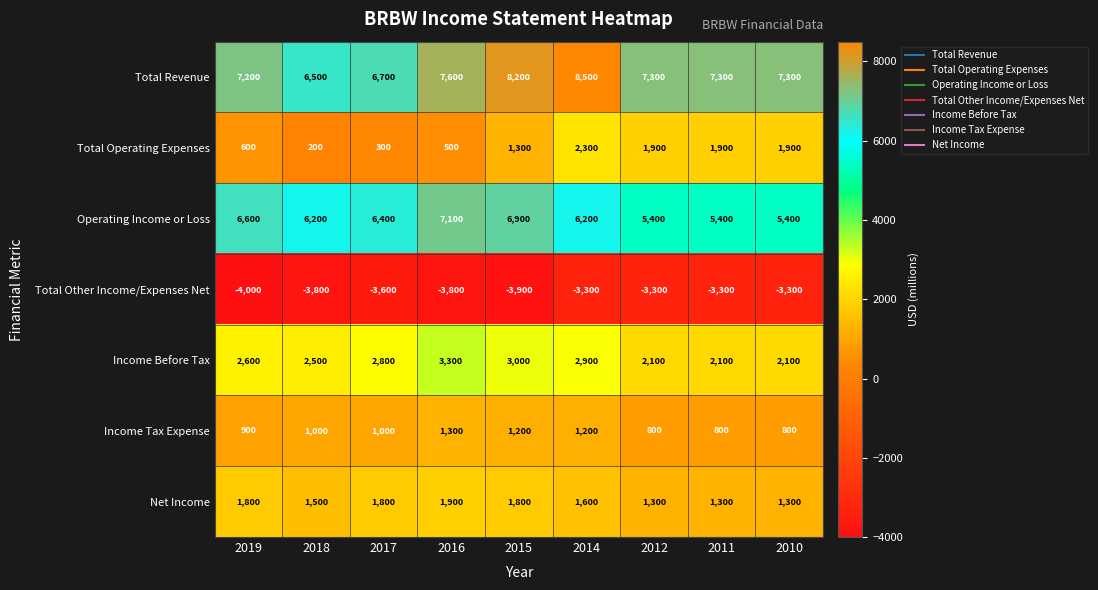

Between 2019 and 2010, which series saw the biggest shift?

Total Operating Expenses